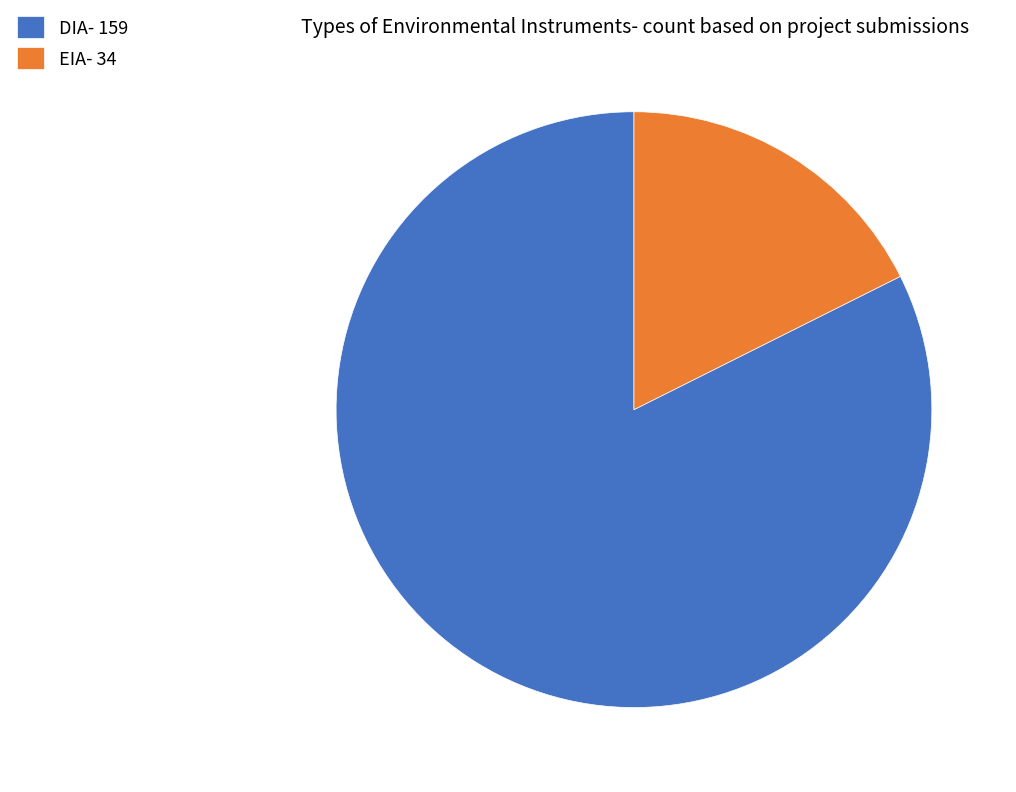

Between DIA- 159 and EIA- 34, which is larger?

DIA- 159